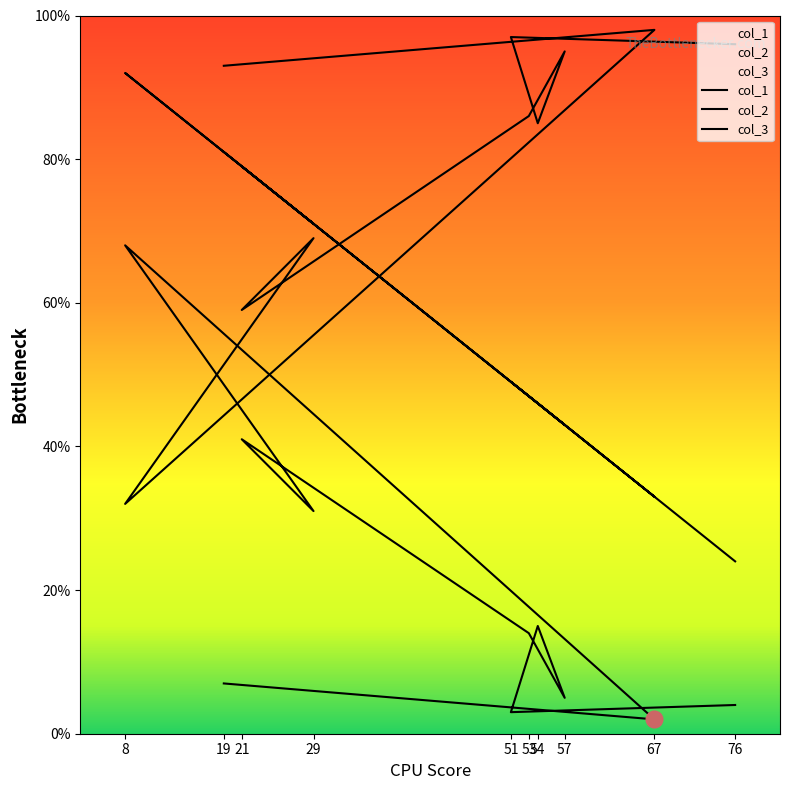

The col_2 series shows 11 at 8. True or false?

False